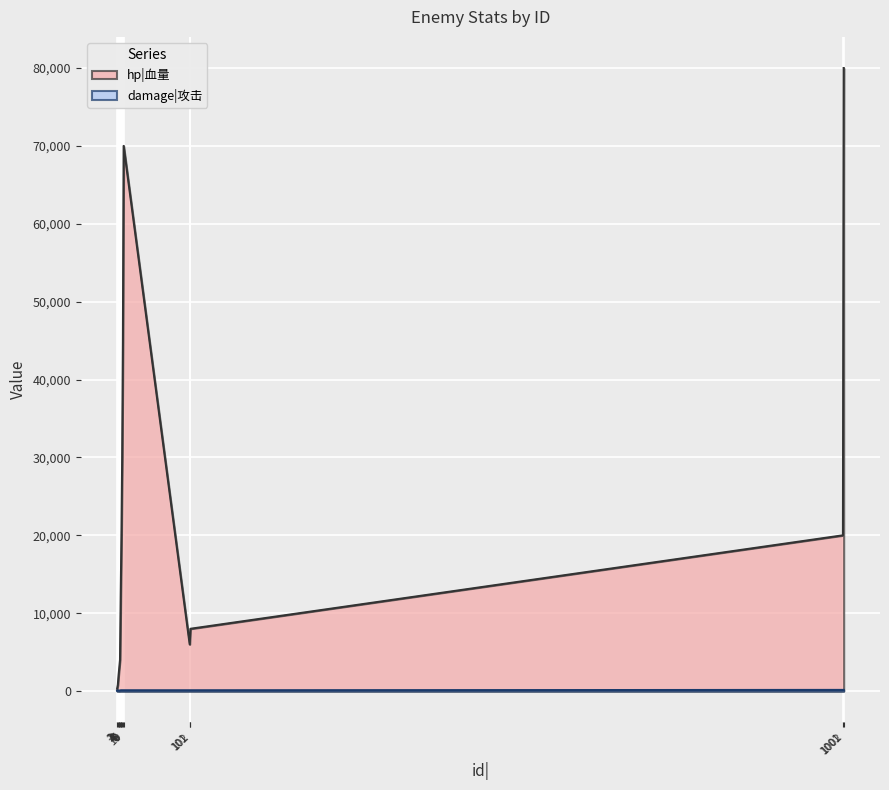

True or false: hp|血量 and damage|攻击 intersect in this chart.

False